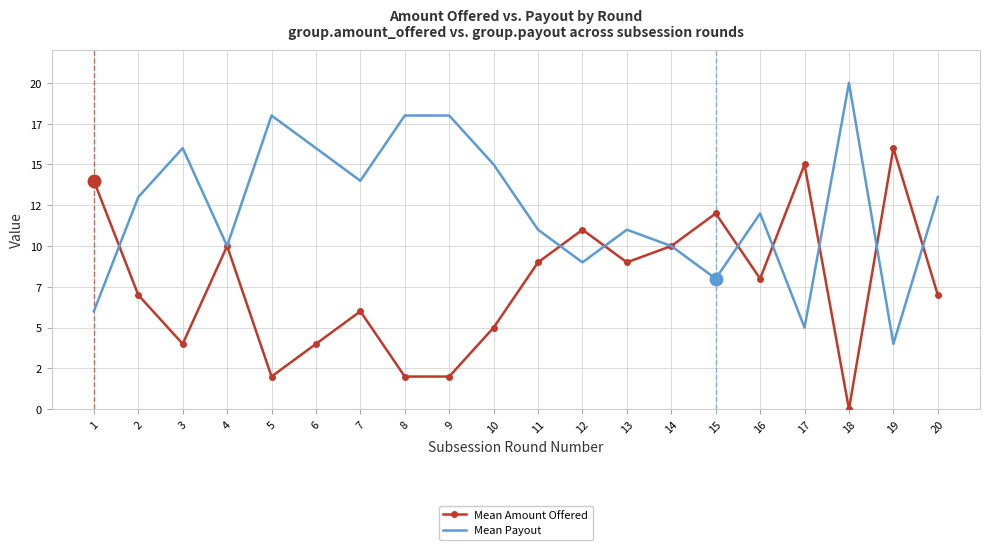

What is the value of the Mean Amount Offered point at the 13th from the left?

9